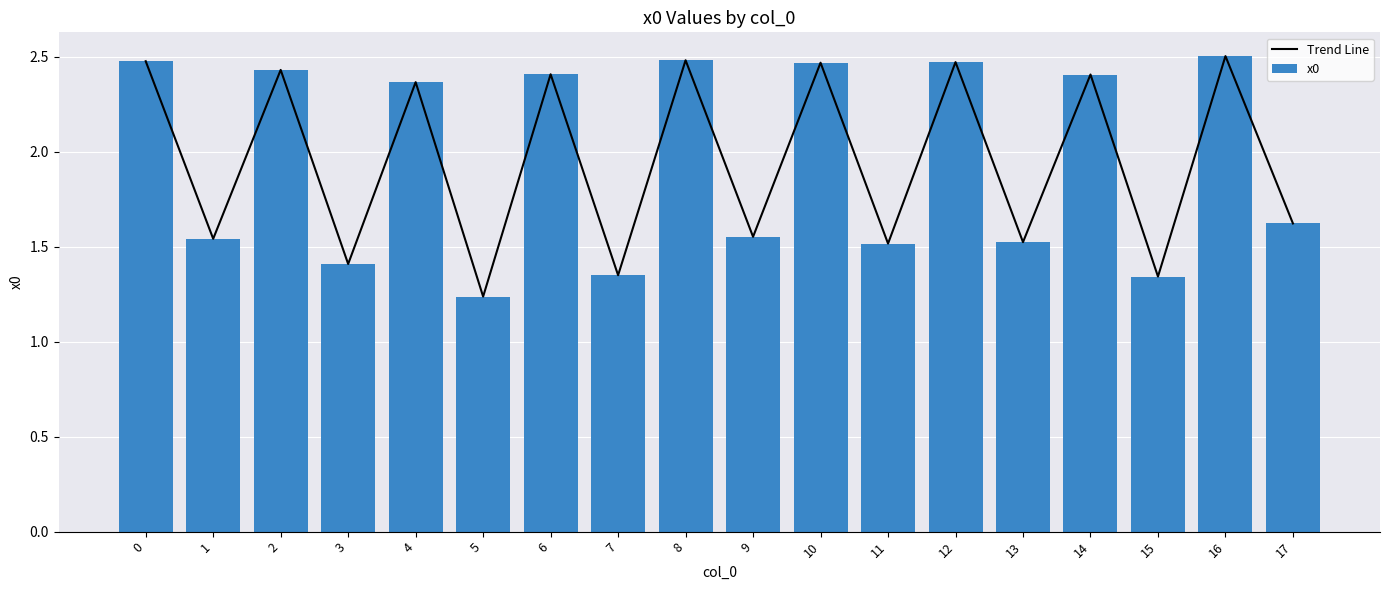

Between 2 and 10, which series saw the biggest shift?

Trend Line